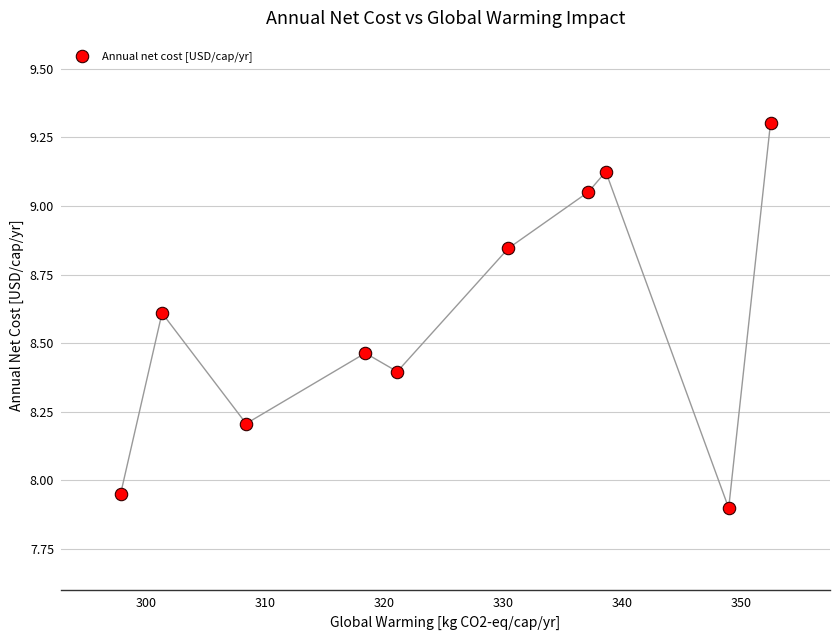

What is the average X value?

325.5